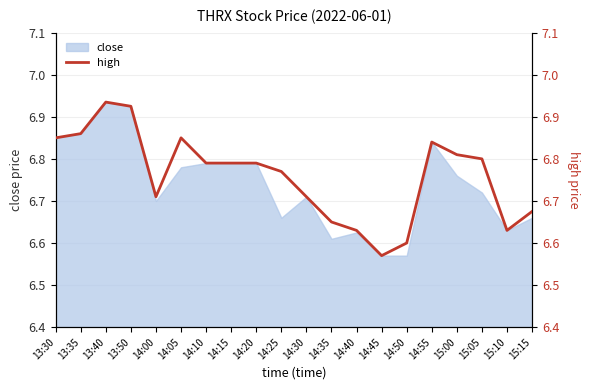

Reading left to right, transcribe all the data shown in this chart.

6.8	6.9	6.9	6.9	6.7	6.8	6.8	6.8	6.8	6.8	6.7	6.7	6.6	6.6	6.6	6.8	6.8	6.8	6.6	6.7